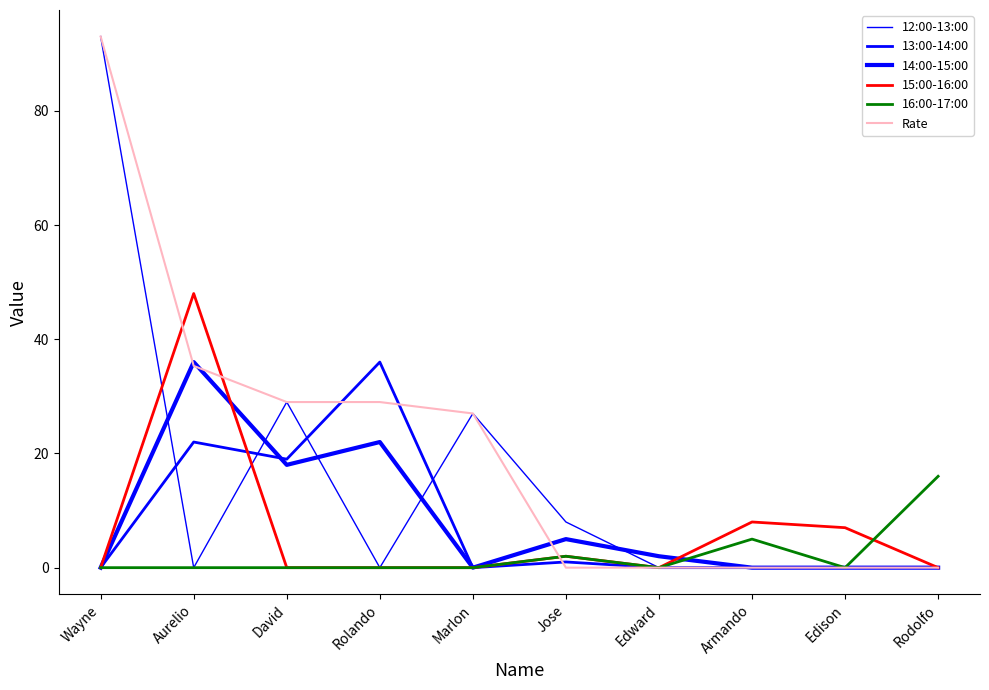

Is this an area chart (filled region under the line)?

No